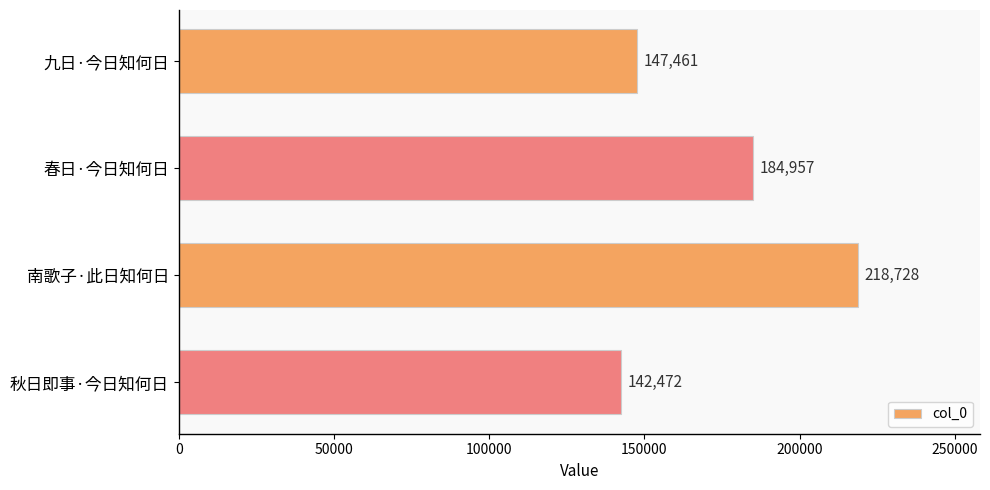

What is the minimum value shown in the chart?

142472